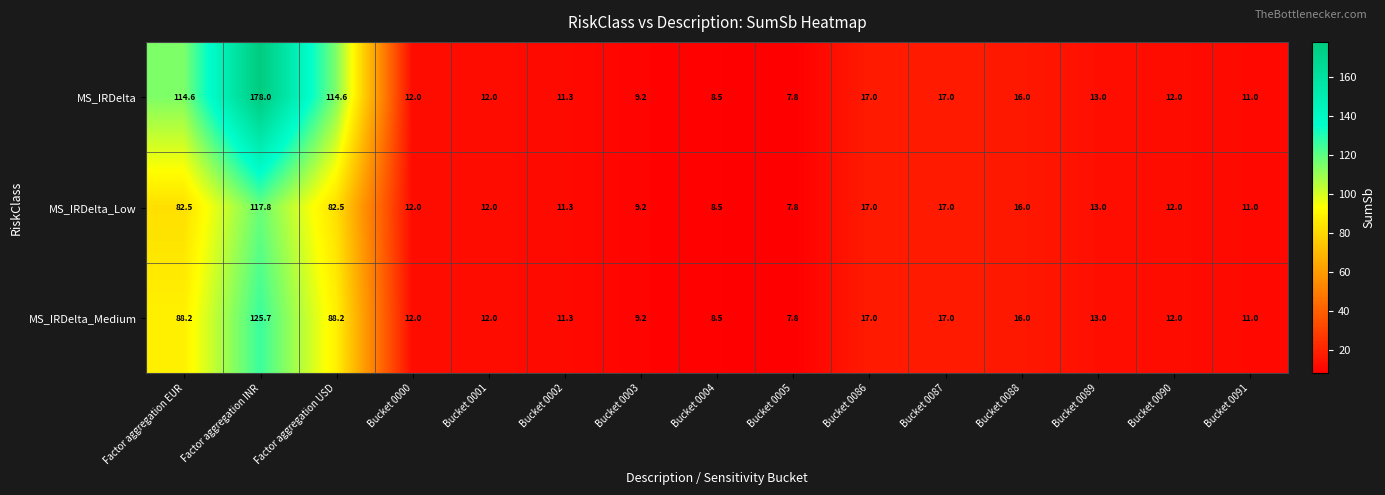

Which series has the largest range (max minus min)?

MS_IRDelta